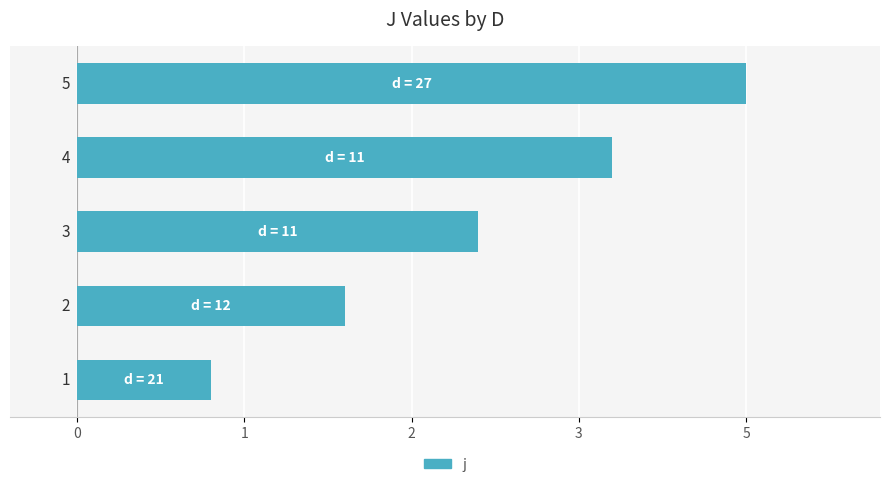

How many bars are there in total?

5